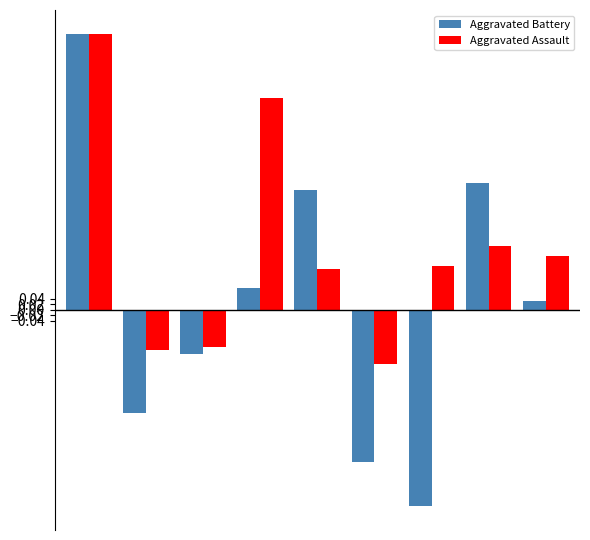

Which series has the largest total across all categories?

Aggravated Assault